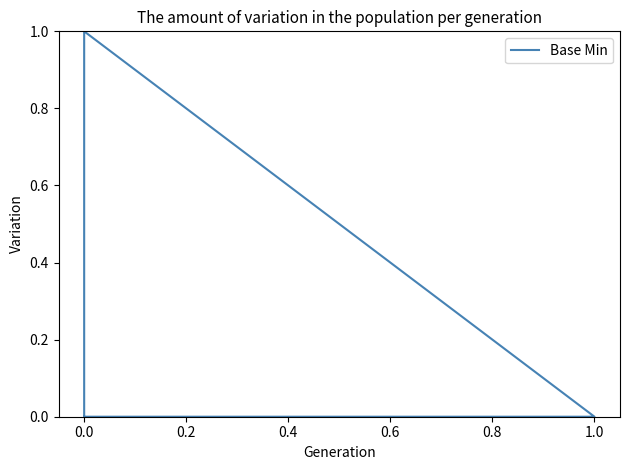

Reading right to left, extract all data points from this chart.

0	0	1	0	0	0